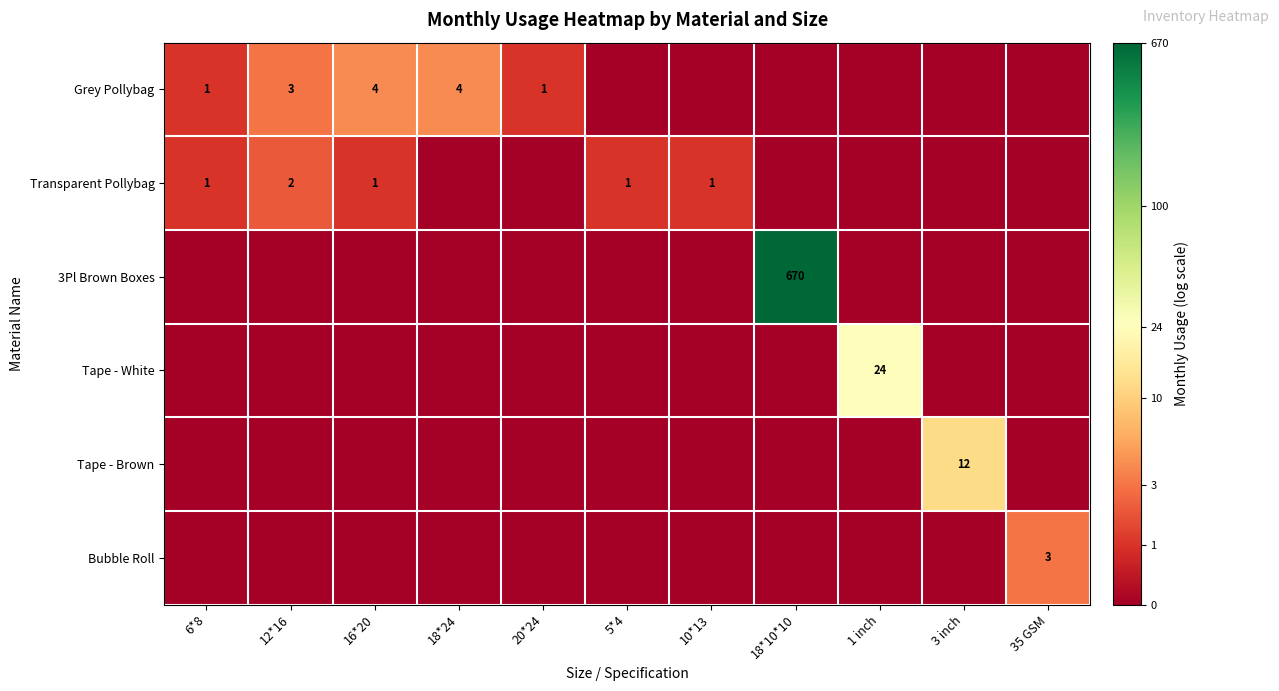

The value of Transparent Pollybag at 6*8 is 1. True or false?

True